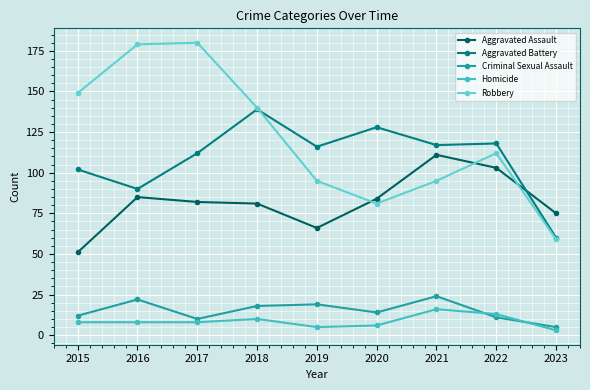

The value of Aggravated Battery at 2015 is 102. True or false?

True